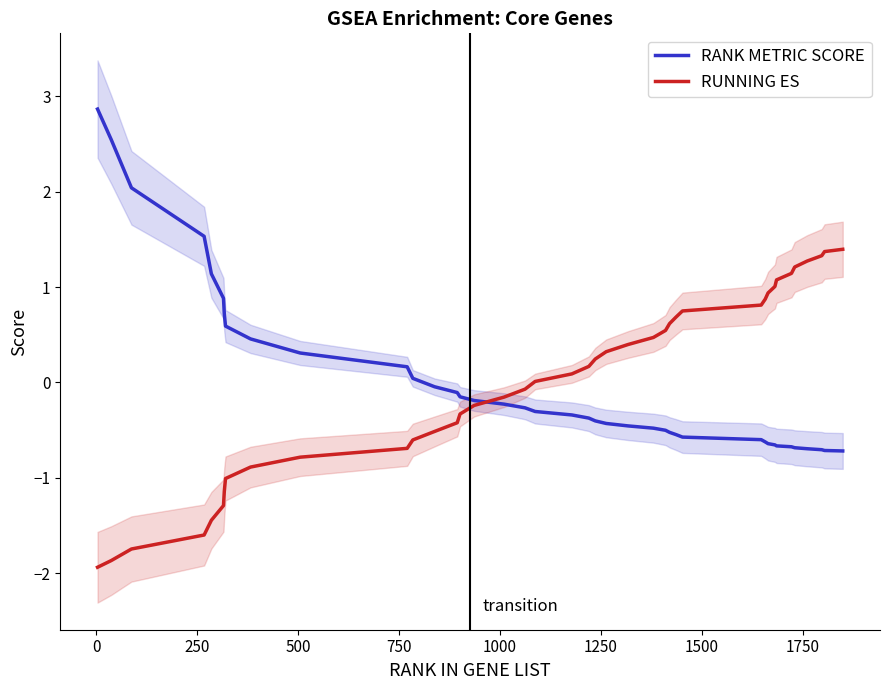

What is the lowest value of the RANK METRIC SCORE series?

-0.7